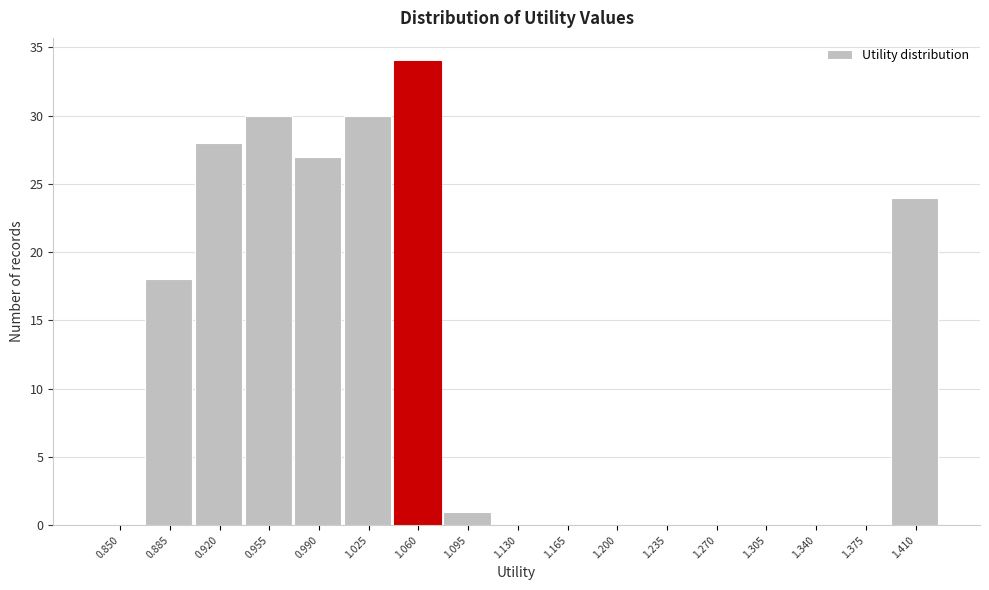

Reading left to right, list all the values displayed in this chart.

0.850=0	0.885=18	0.920=28	0.955=30	0.990=27	1.025=30	1.060=34	1.095=1	1.130=0	1.165=0	1.200=0	1.235=0	1.270=0	1.305=0	1.340=0	1.375=0	1.410=24